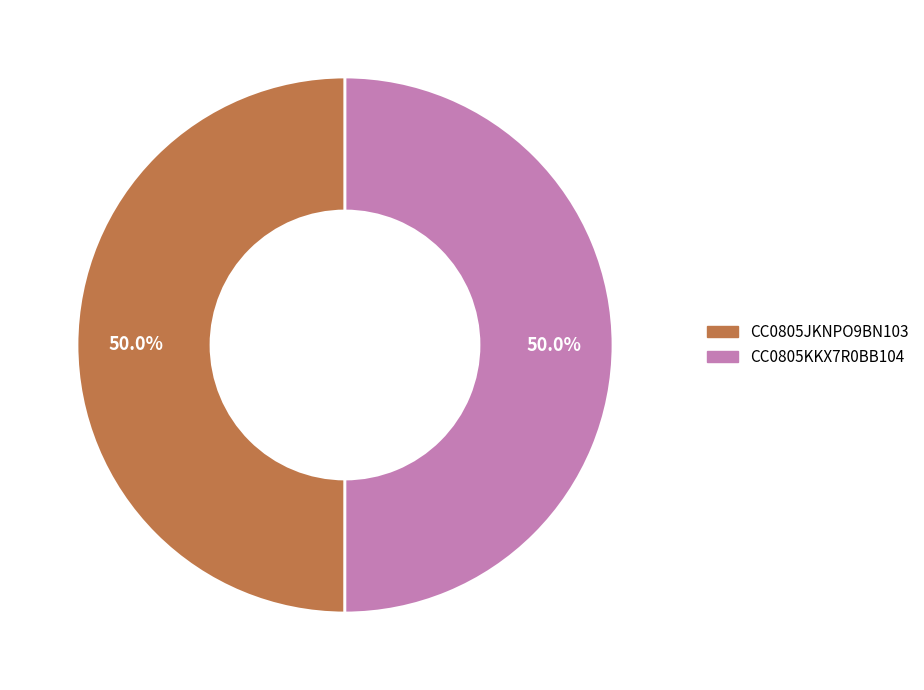

What percentage is the CC0805JKNPO9BN103 slice, to the nearest percent?

50%